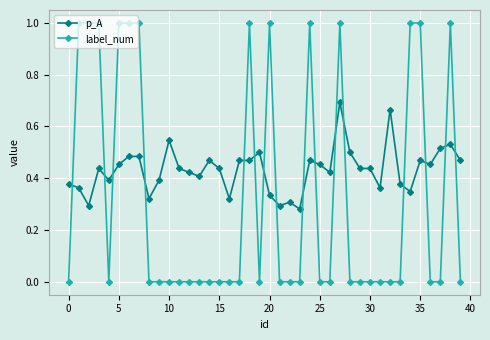

List the series in order of their peak value, highest first.

label_num, p_A